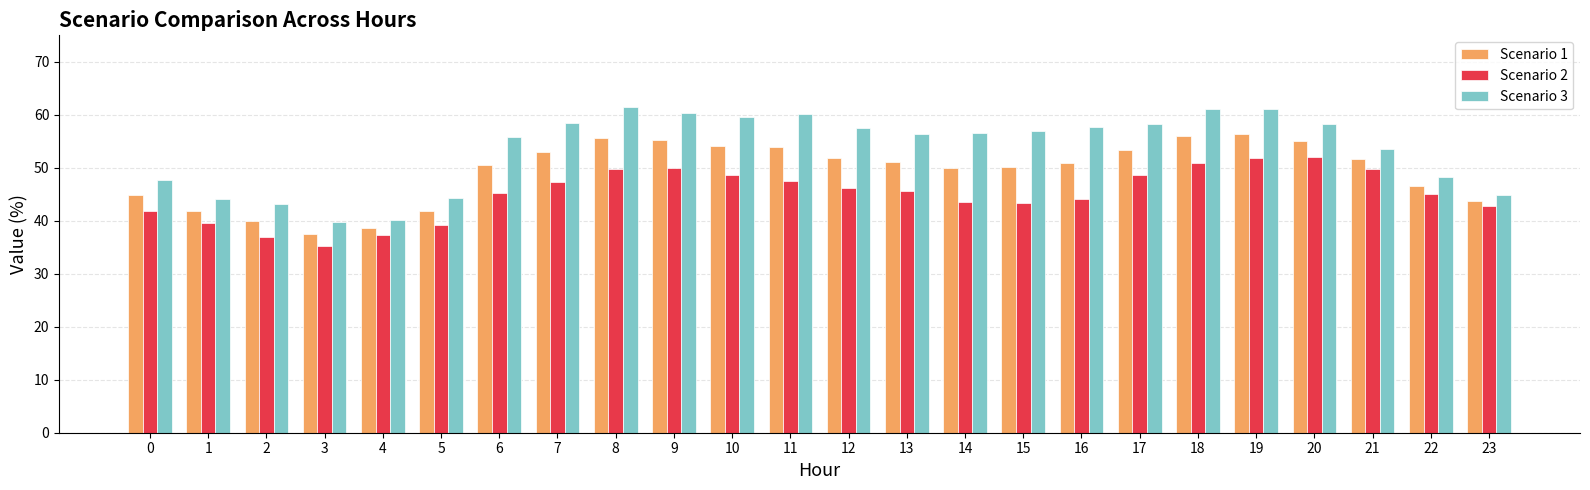

Are the bars horizontal?

No